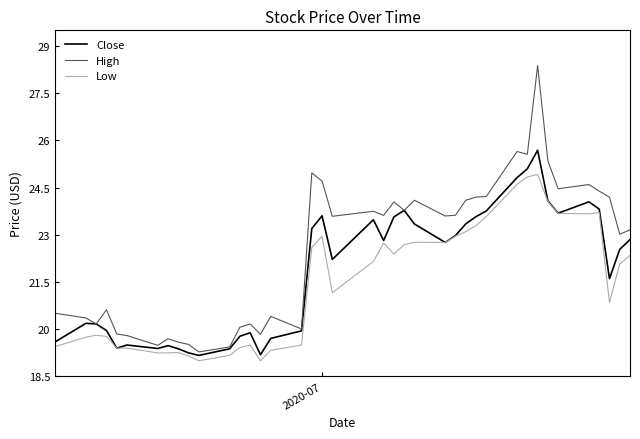

Which series has the largest total across all categories?

High